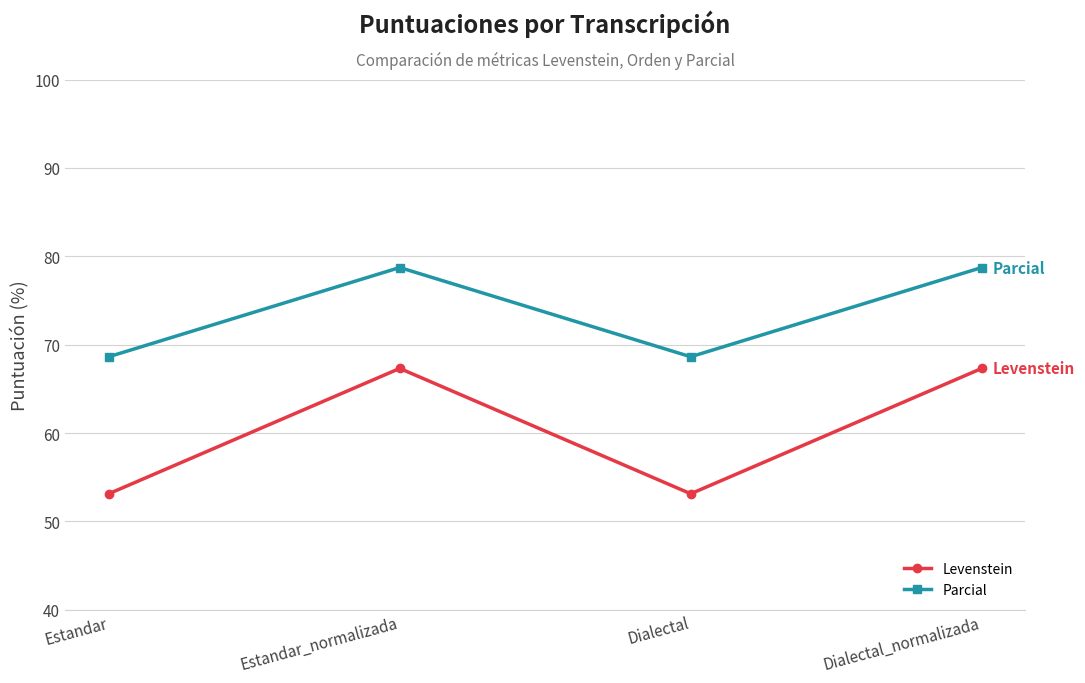

In Levenstein, how many points are higher than both neighbors (excluding endpoints)?

1